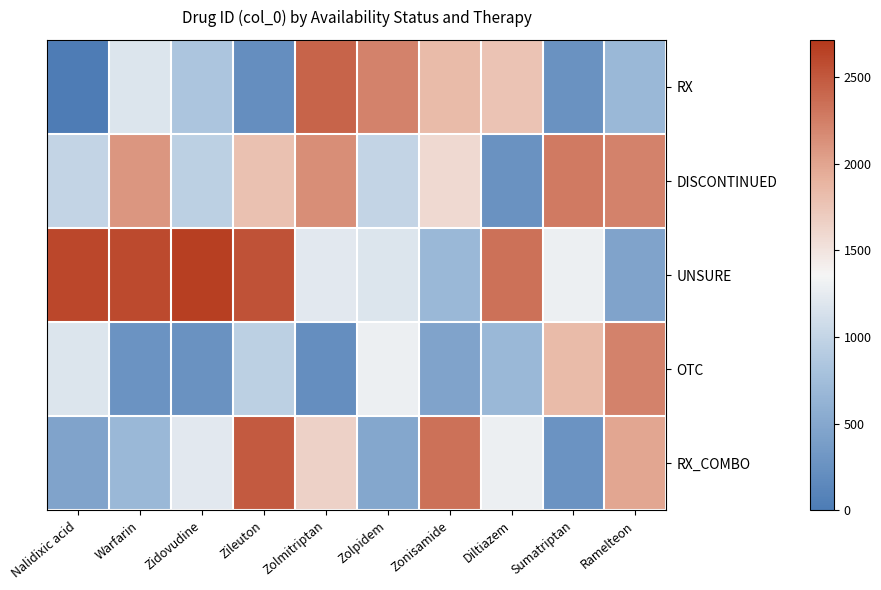

Between Diltiazem and Sumatriptan, which series saw the biggest shift?

DISCONTINUED